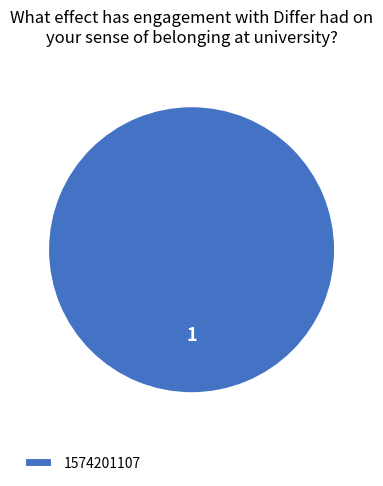

True or false: 1574201107 accounts for 100% of the total.

True